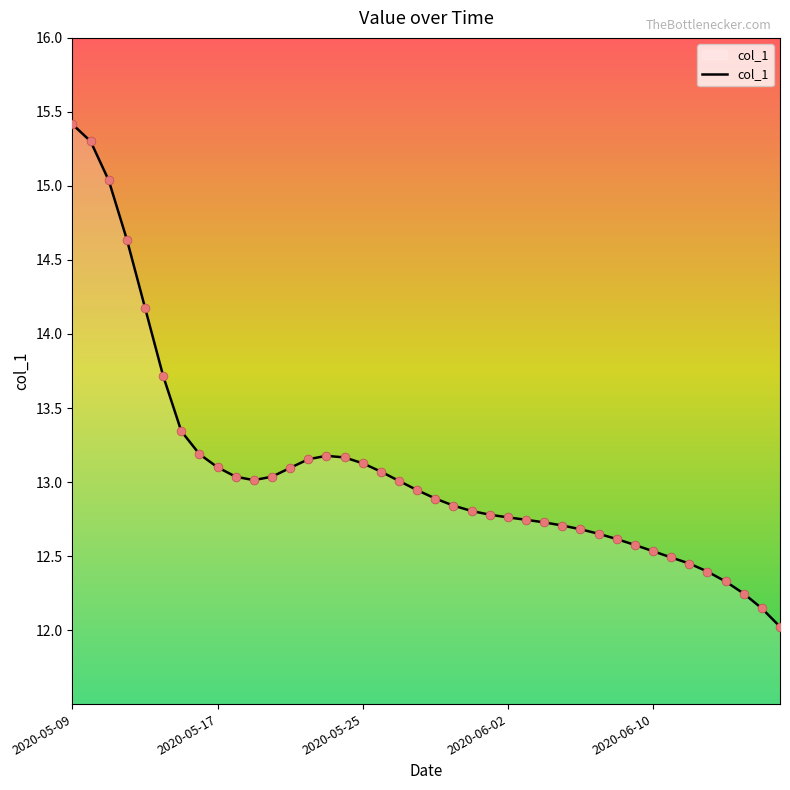

What is the smallest value displayed?

12.0